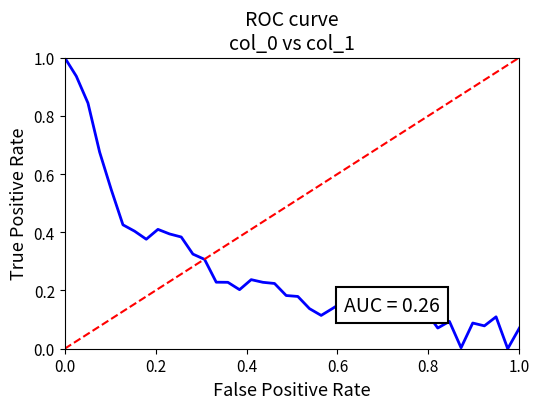

Reading right to left, extract all data points from this chart.

0.1	0.0	0.1	0.1	0.1	0.0	0.1	0.1	0.1	0.1	0.2	0.2	0.2	0.2	0.2	0.2	0.1	0.1	0.1	0.2	0.2	0.2	0.2	0.2	0.2	0.2	0.2	0.3	0.3	0.4	0.4	0.4	0.4	0.4	0.4	0.5	0.7	0.8	0.9	1.0